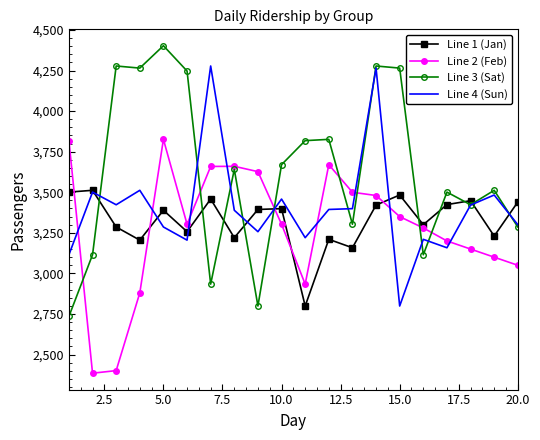

What is the sum of all Line 3 (Sat) values?

72414